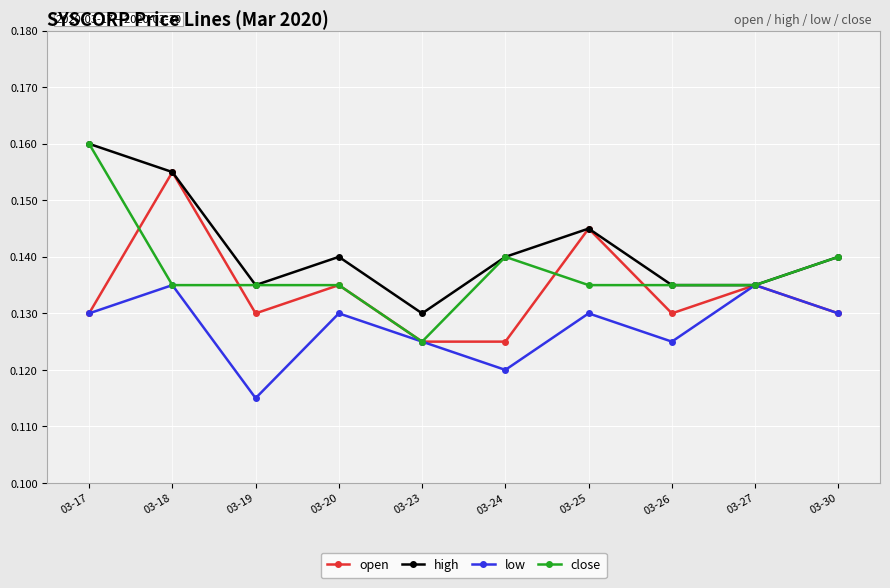

What is the total value across all series at 03-17?

0.6